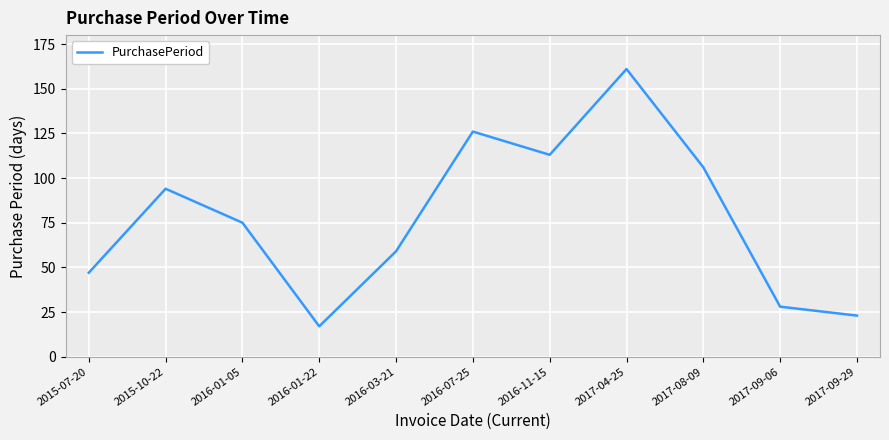

What is the difference between the values at 2016-01-22 and 2017-09-06?

11